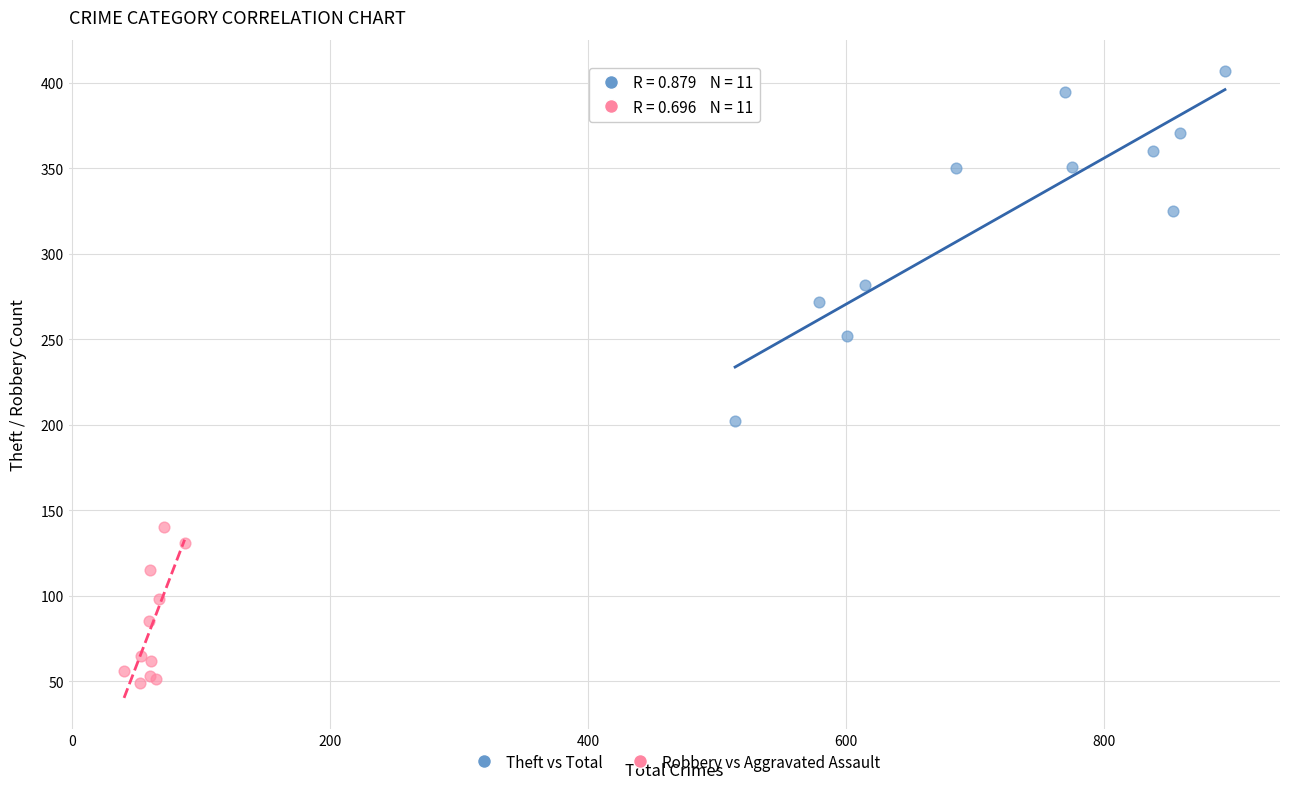

Which series reaches the minimum Y coordinate?

Robbery vs Aggravated Assault